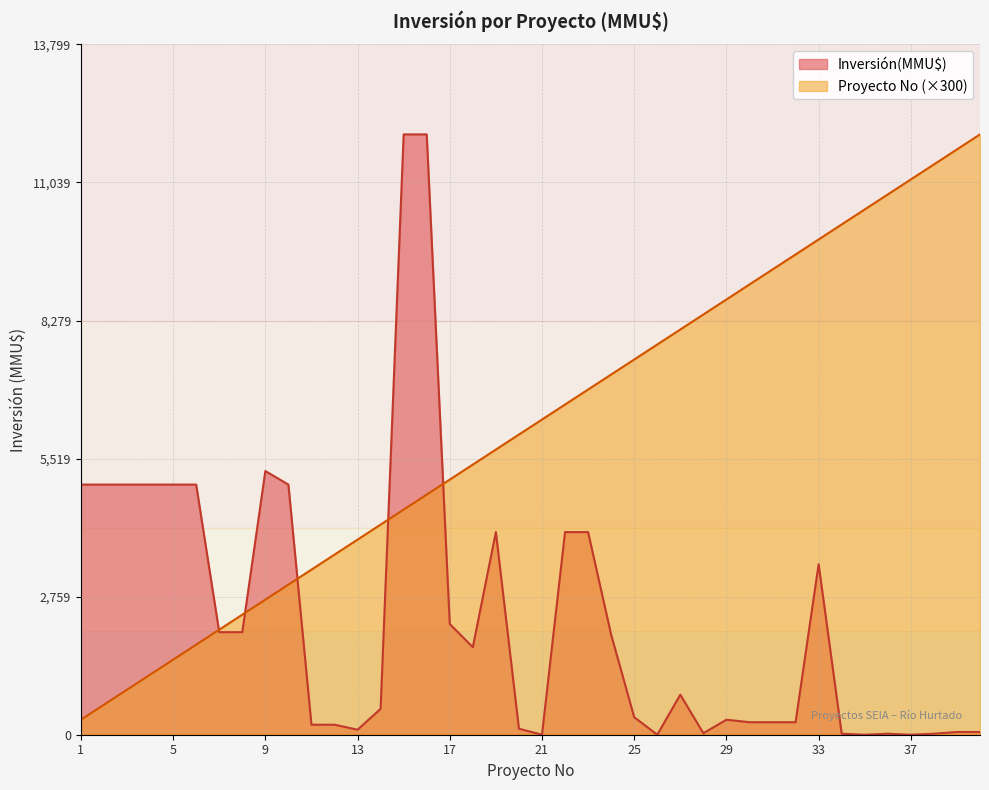

What is the average value of the Proyecto No series?

6150